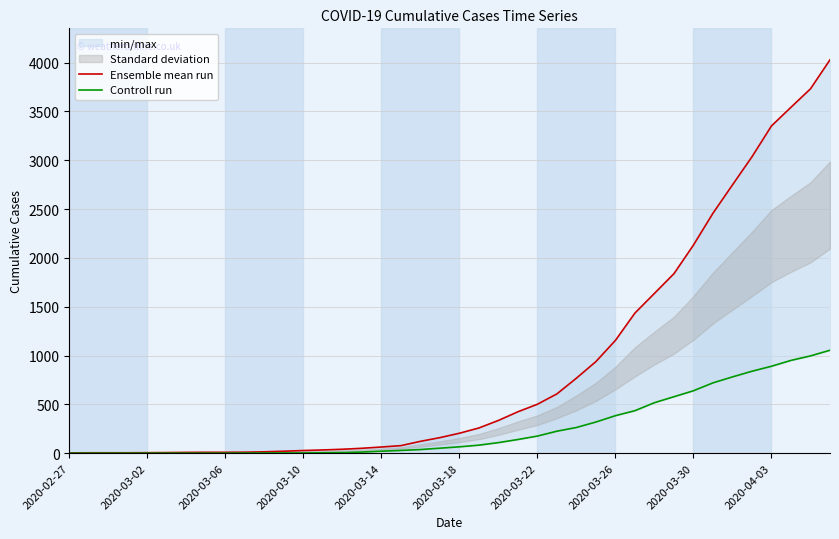

Reading right to left, list all the values displayed in this chart.

Ensemble mean run: 4028	3731	3542	3351	3035	2747	2457	2131	1838	1636	1435	1155	938	768	607	501	424	335	258	204	159	121	77	63	50	40	33	27	20	14	10	9	9	8	6	5	4	4	4	3
Controll run: 1054	996	950	890	839	781	720	639	578	517	435	384	319	263	225	175	140	108	82	65	51	37	28	20	11	6	4	2	2	2	1	0	0	0	0	0	0	0	0	0